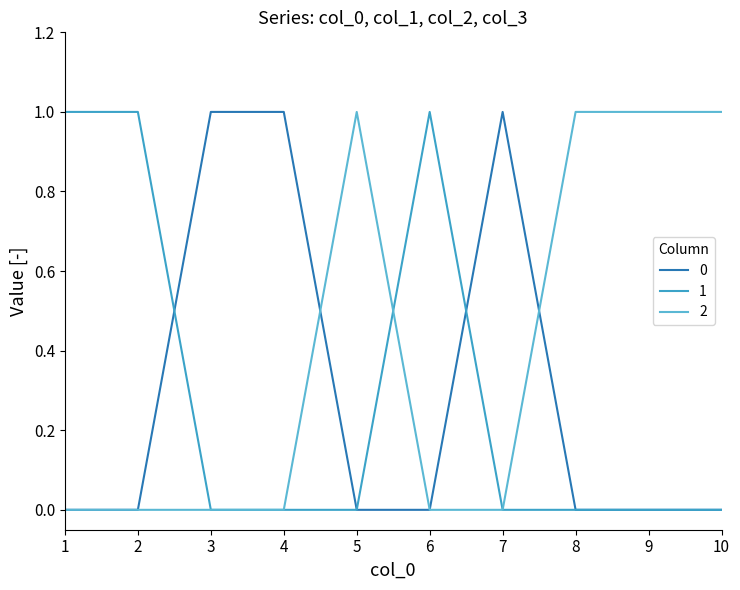

What is the sum of all 1 values?

3